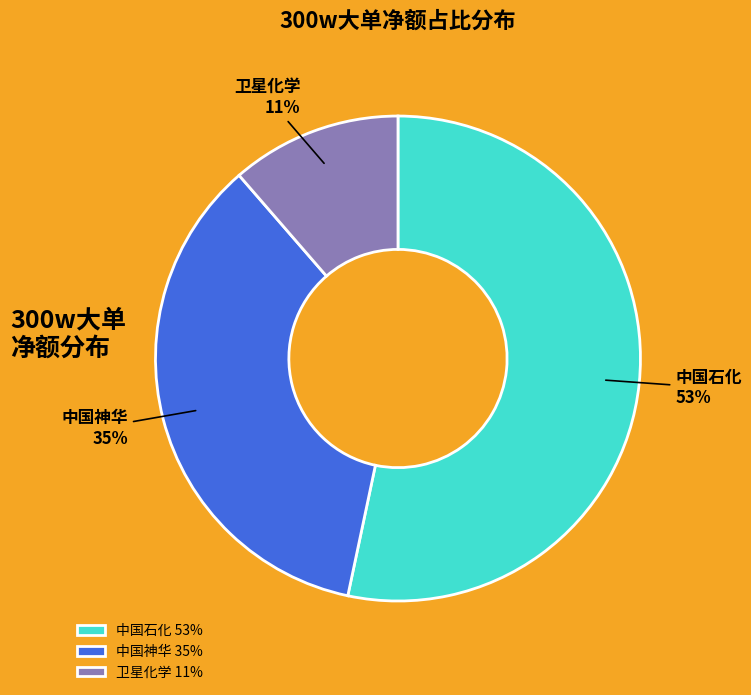

The 中国石化 53% slice represents 47% of the pie. True or false?

False